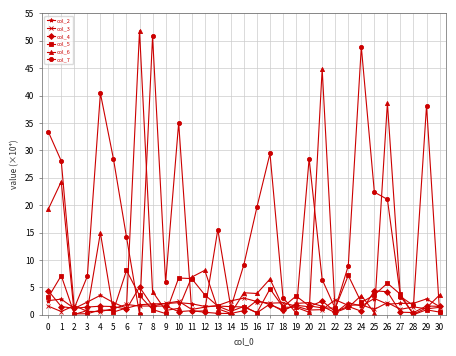

Is the value of col_6 at 8 greater than the value of col_5 at 29?

Yes